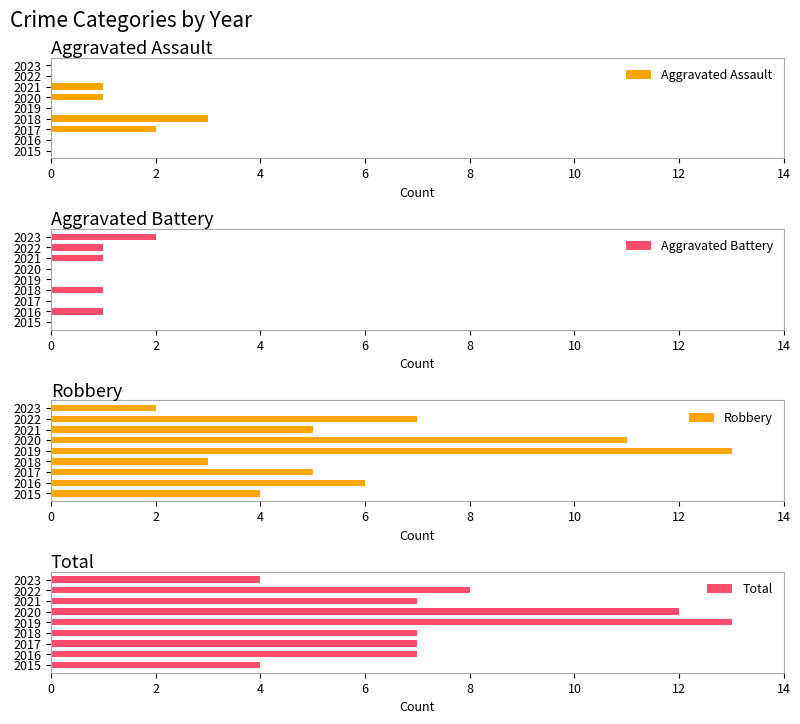

The Aggravated Assault series shows 3 at 2018. True or false?

True